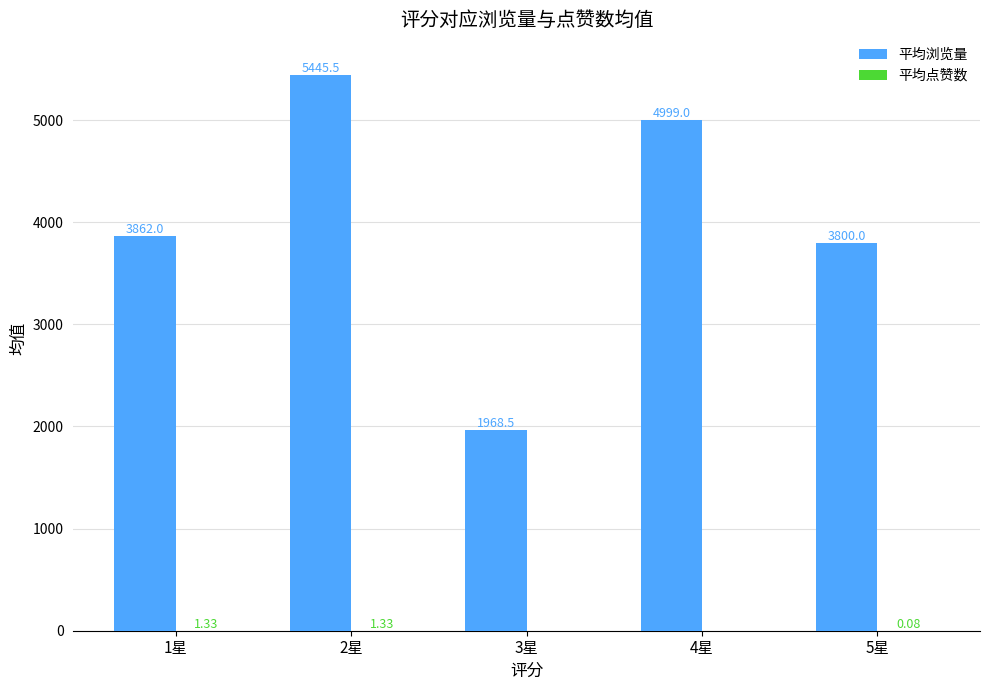

What is the sum of all 平均浏览量 values?

20075.0